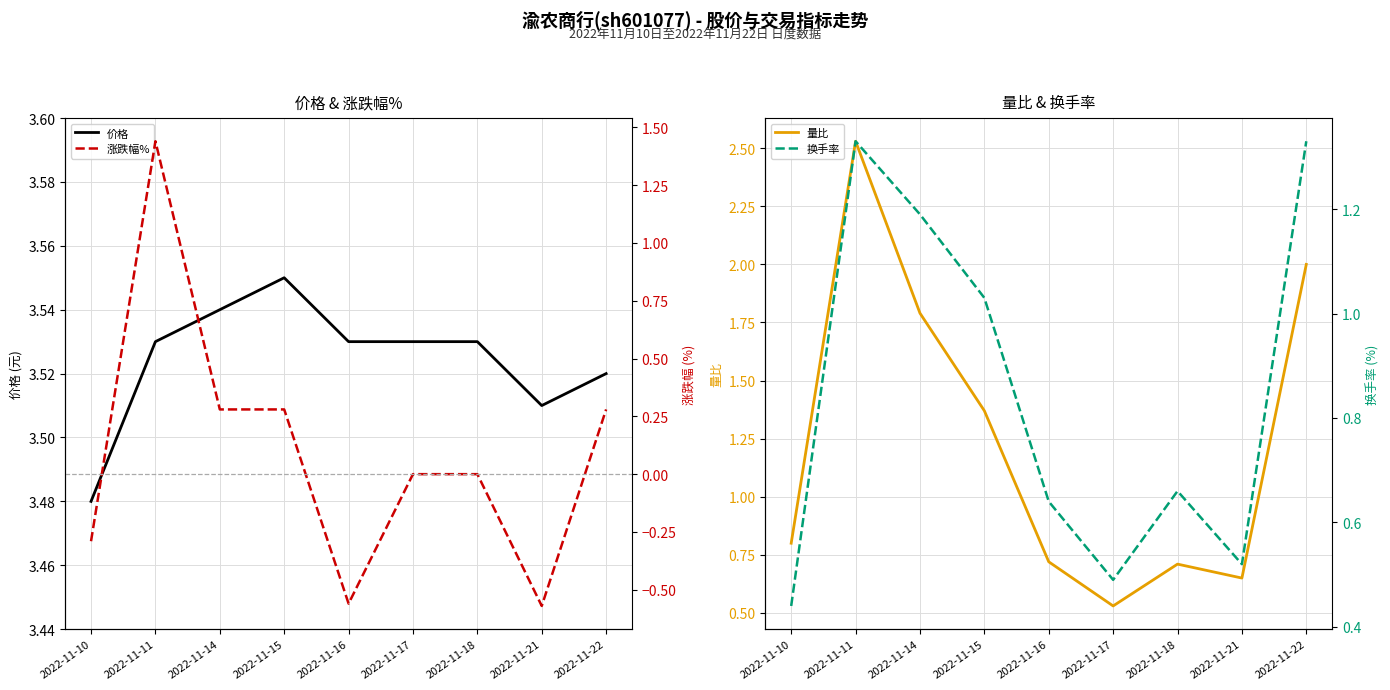

What is the total value across all series at 2022-11-10?

4.4